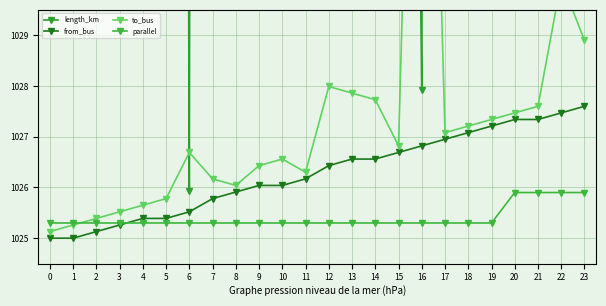

At how many categories does at least one series exceed 1470?

3